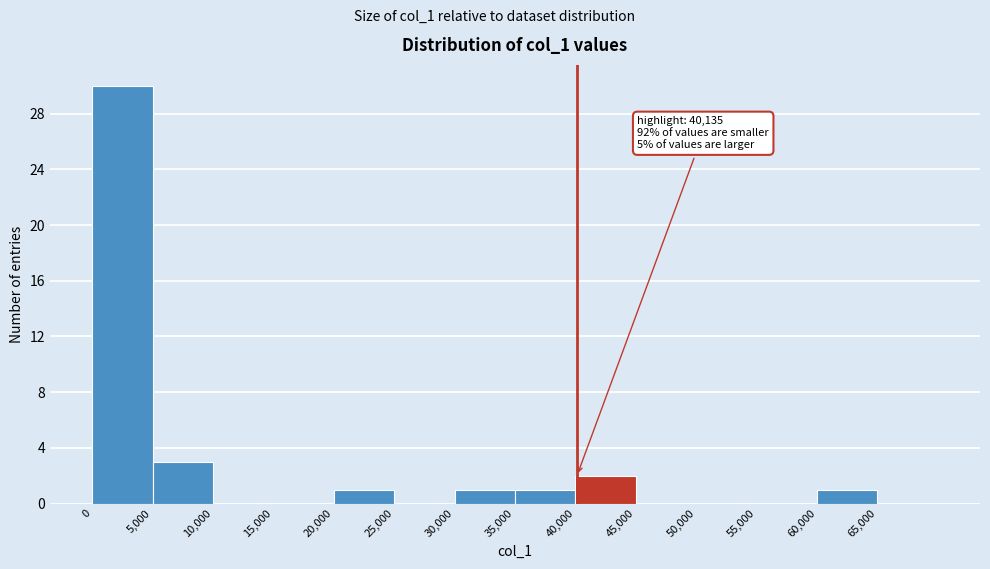

Which range on the x-axis has the tallest bar?

0 to 5000